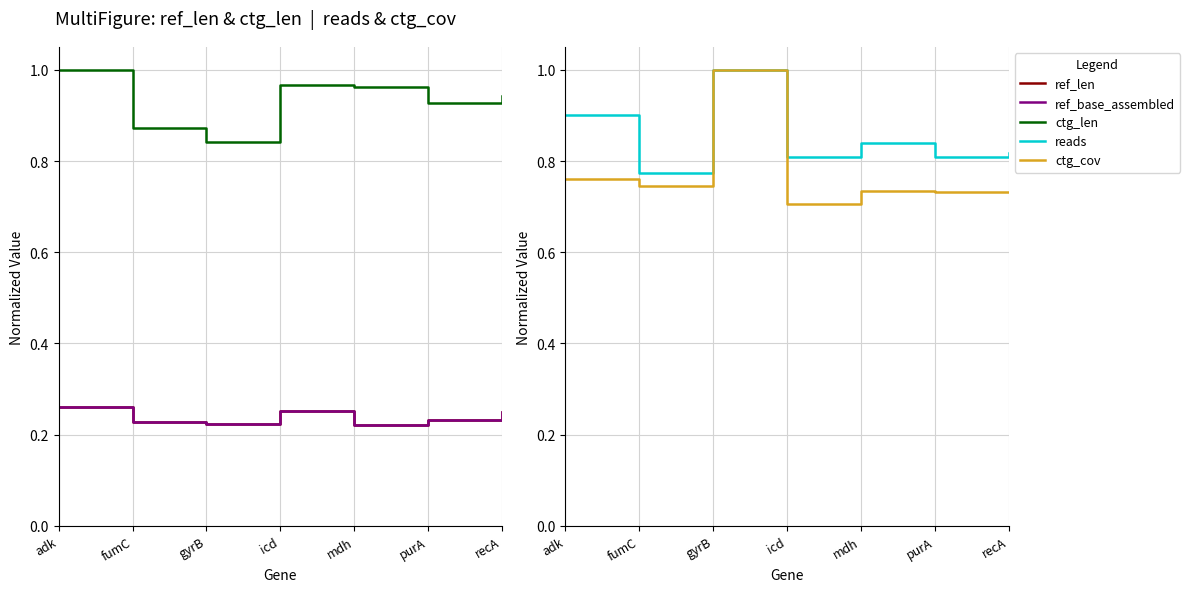

List the series in order of their peak value, highest first.

ctg_len, reads, ctg_cov, ref_len, ref_base_assembled